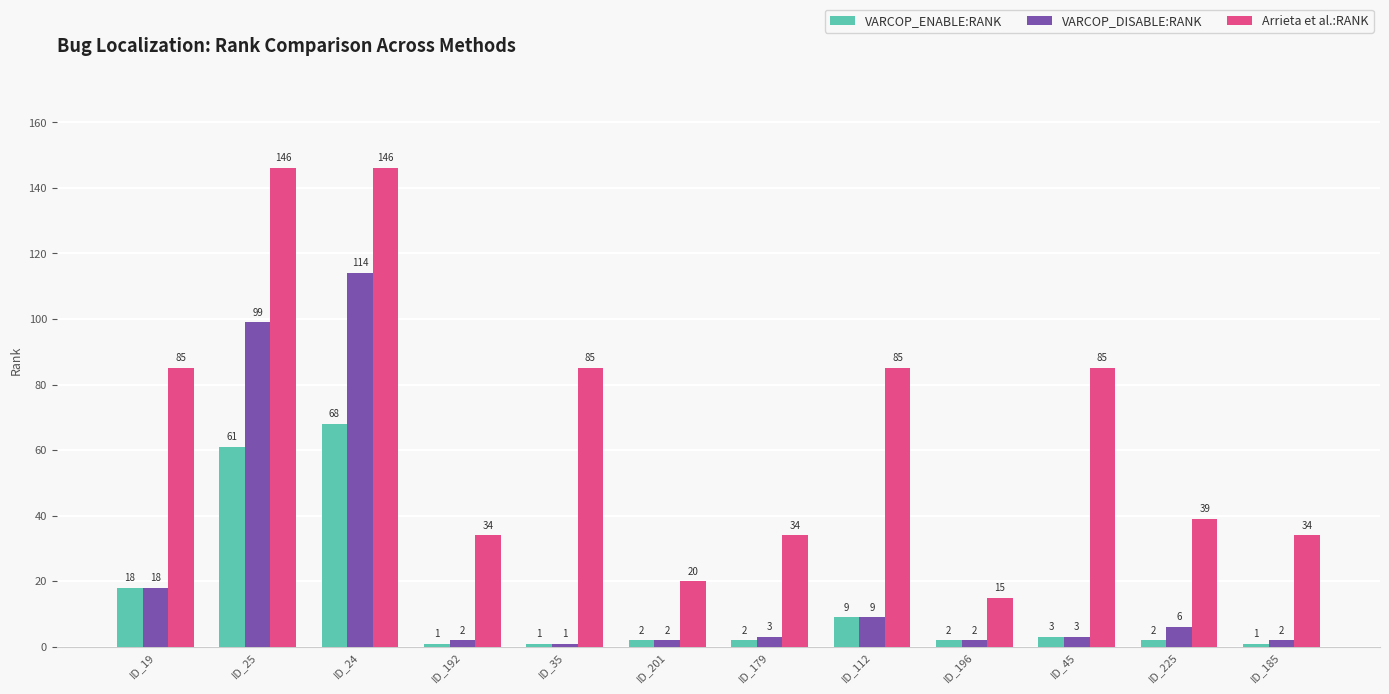

Which category has the highest value in the VARCOP_DISABLE:RANK series?

ID_24